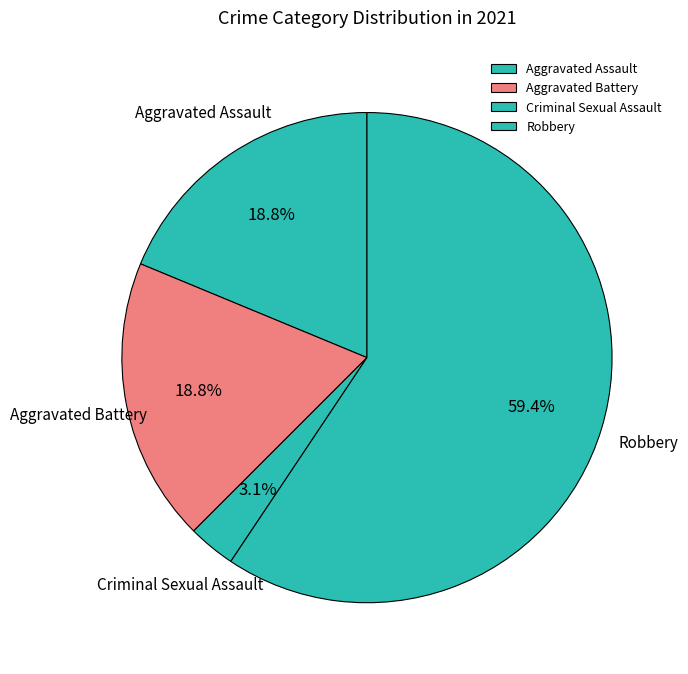

Is it true that Aggravated Assault is 1% of the pie?

False